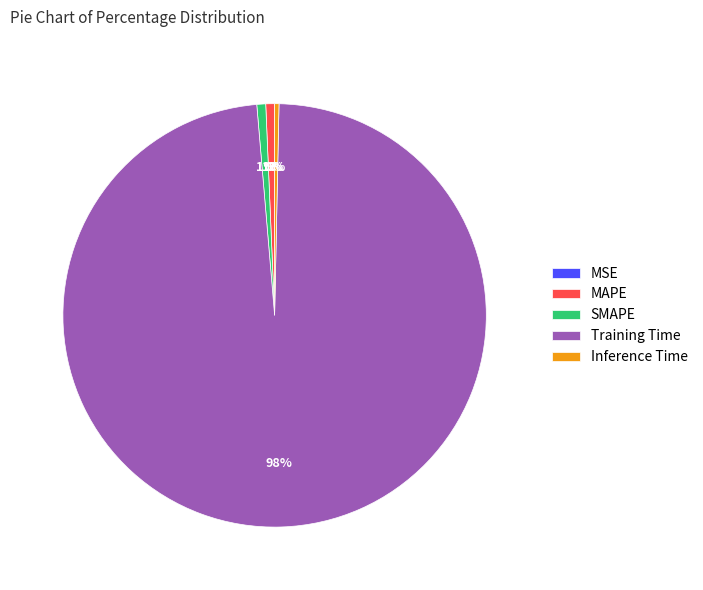

Do SMAPE and Training Time together represent more than half of the pie?

Yes